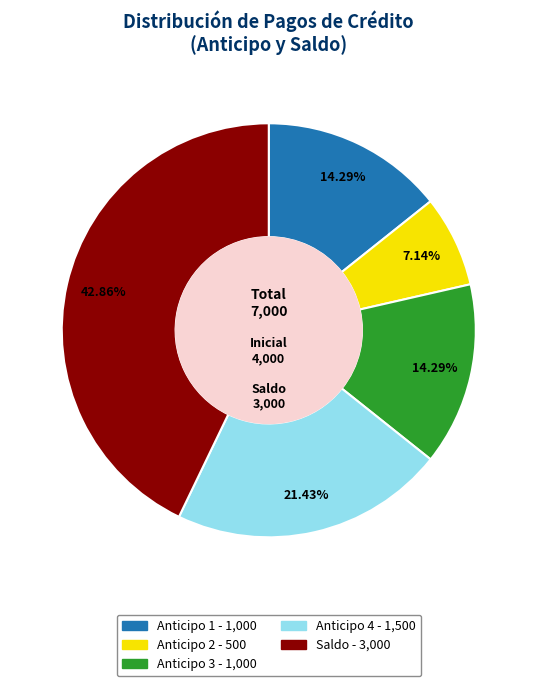

What percentage is NOT represented by Anticipo 2?

92.9%